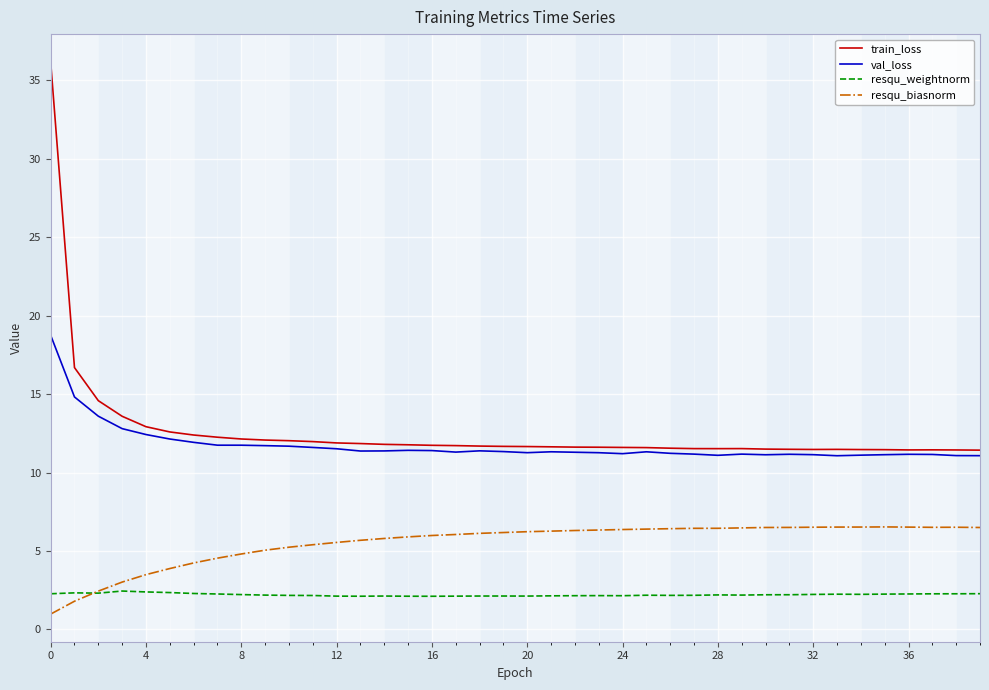

Which series has the widest spread of values?

train_loss